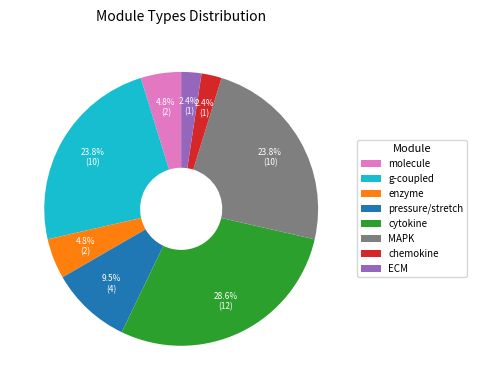

True or false: ECM accounts for 2% of the total.

True